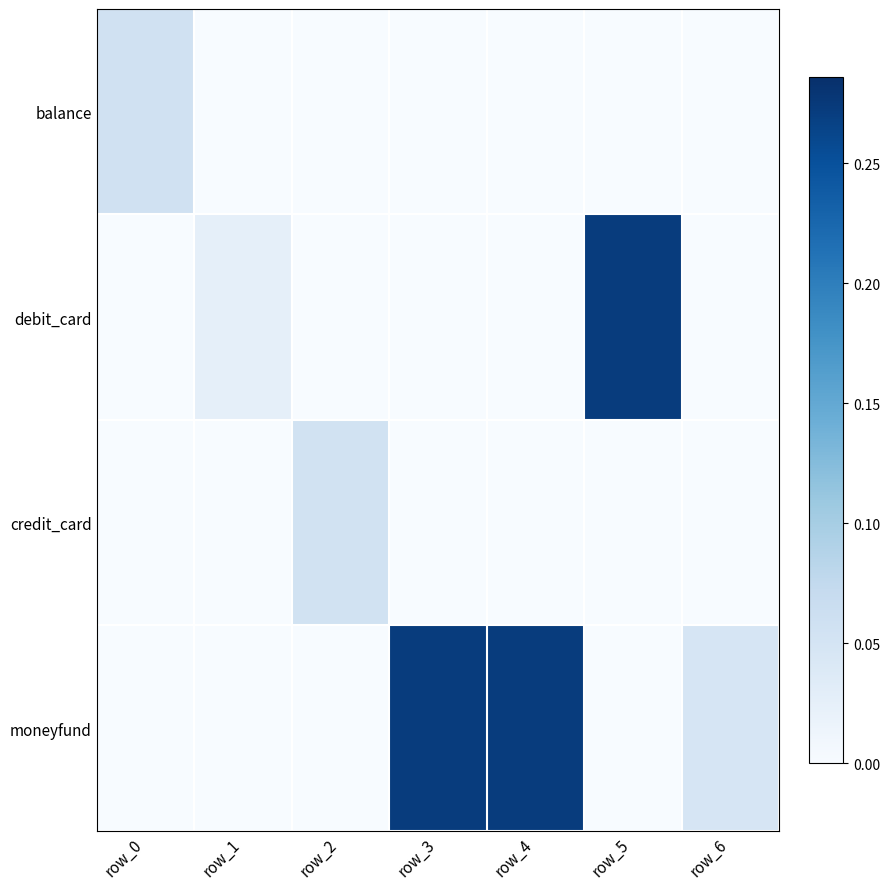

At which category is the sum across all series the highest?

row_3